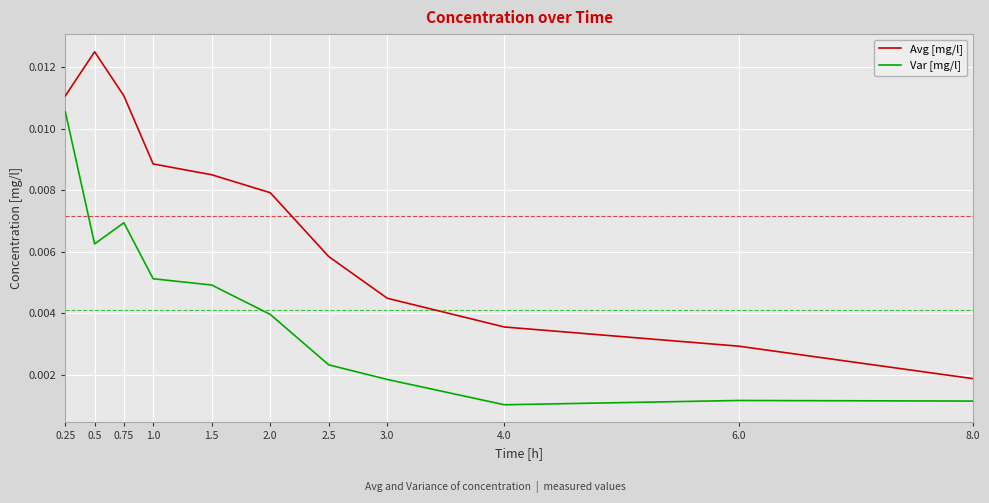

Which label corresponds to the largest value in the chart?

0.5